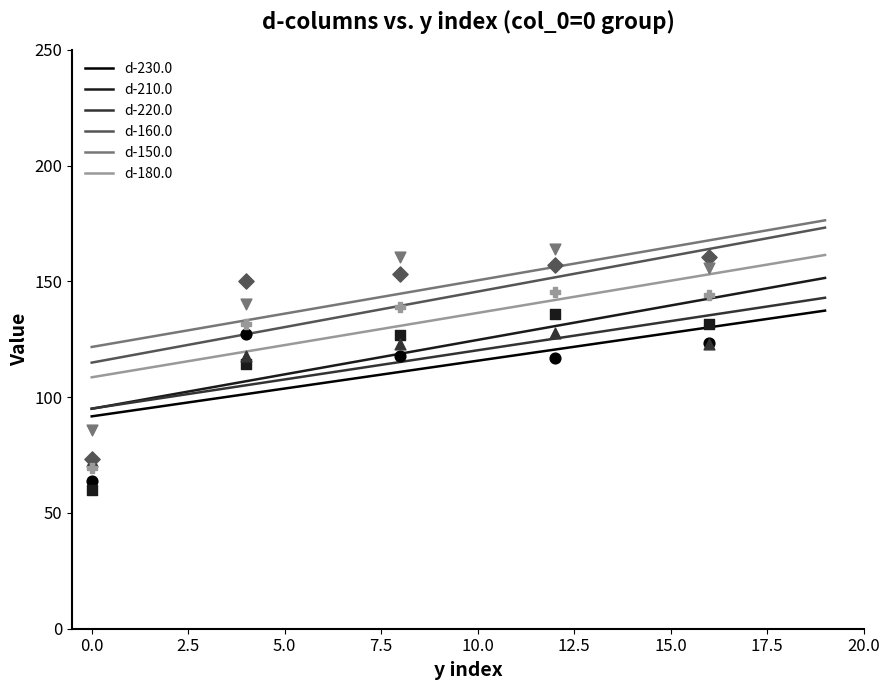

Which series reaches the maximum Y coordinate?

d-150.0